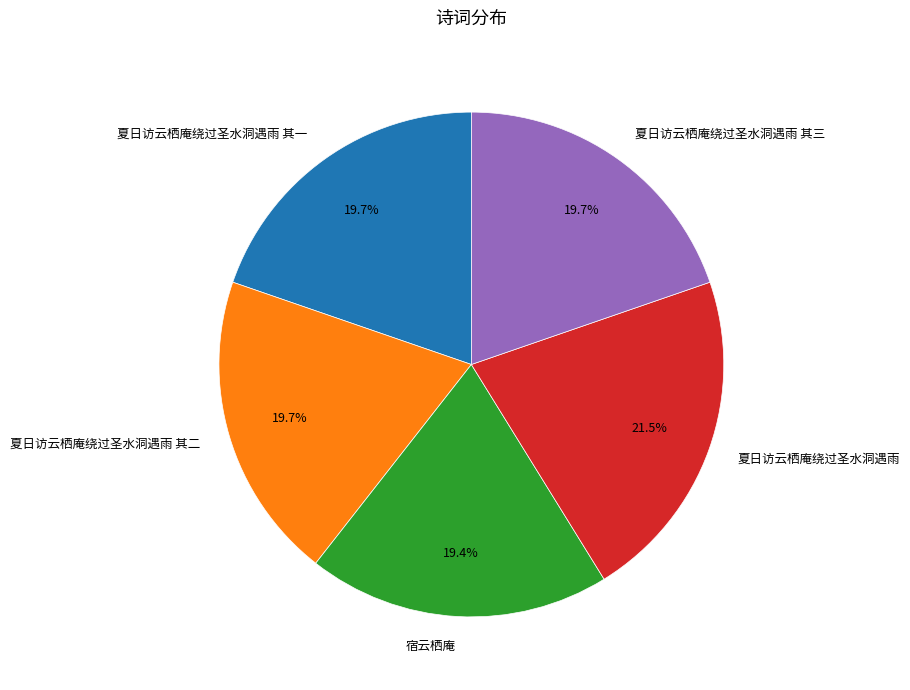

Is there any slice that represents more than half of the pie?

No